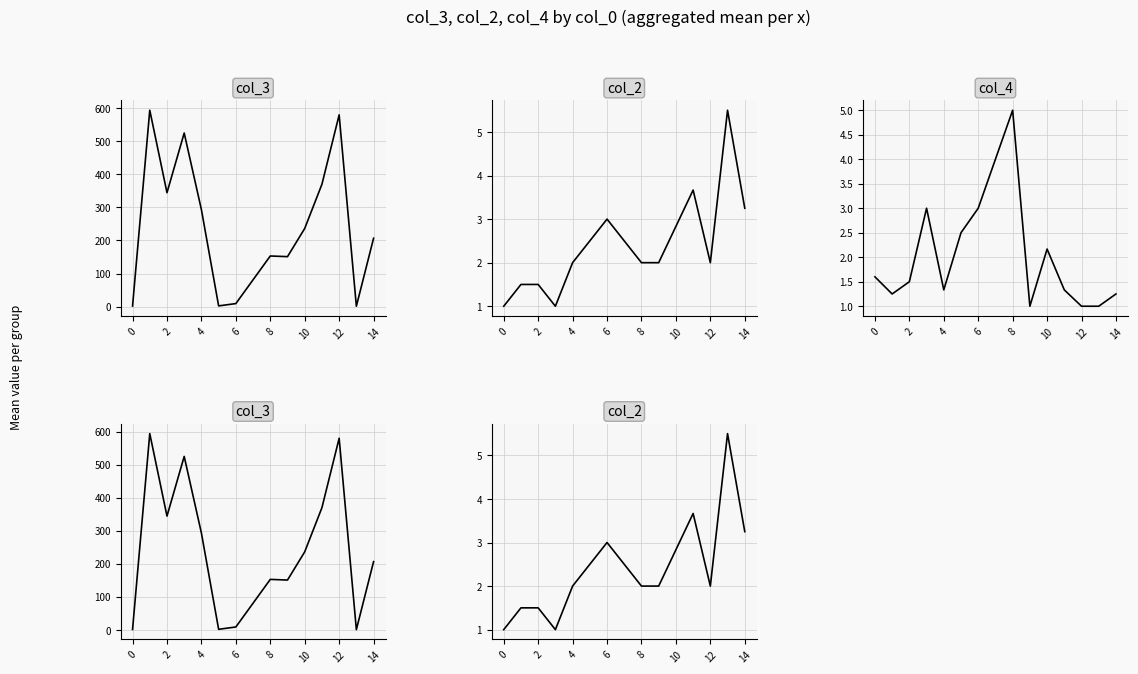

What are all the series names shown in the legend?

col_3, col_2, col_4